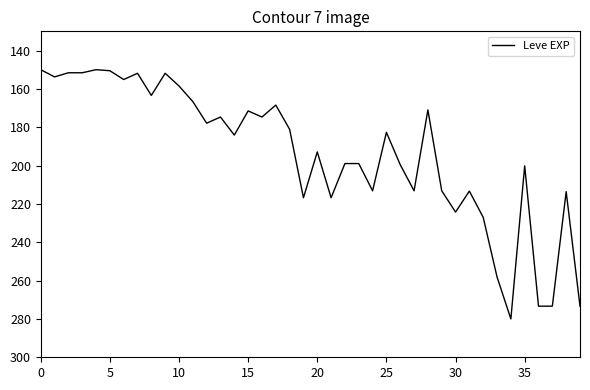

What is the difference between the maximum and minimum values?

130.0